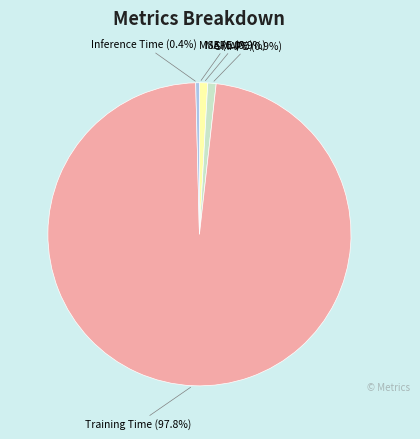

To the nearest percent, what is the difference between the largest and smallest slice percentages?

98%